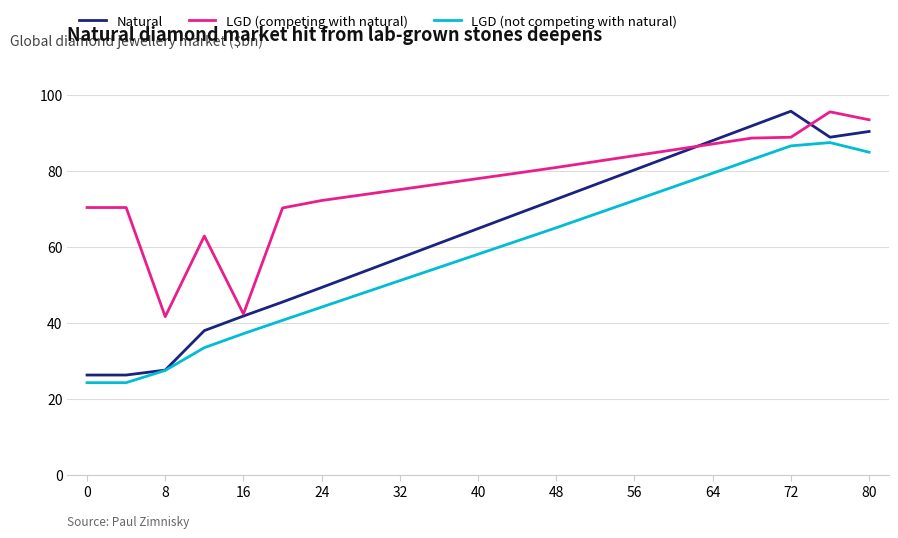

Which series has the largest range (max minus min)?

Natural